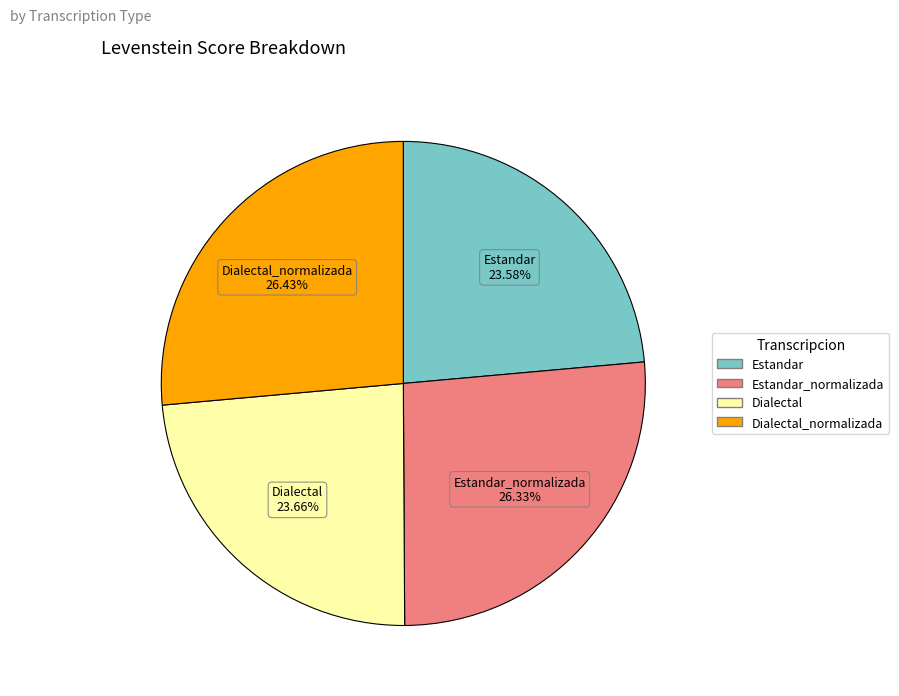

Is there a majority slice in this chart?

No